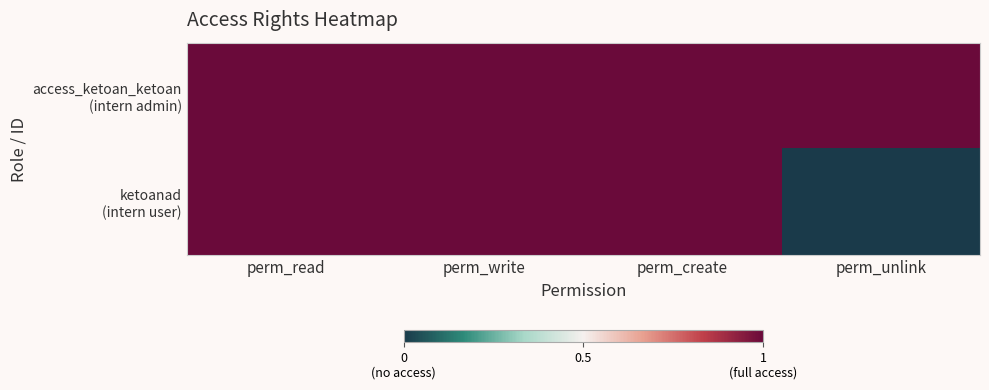

Which series changed the most between perm_write and perm_create?

access_ketoan_ketoan (intern admin)